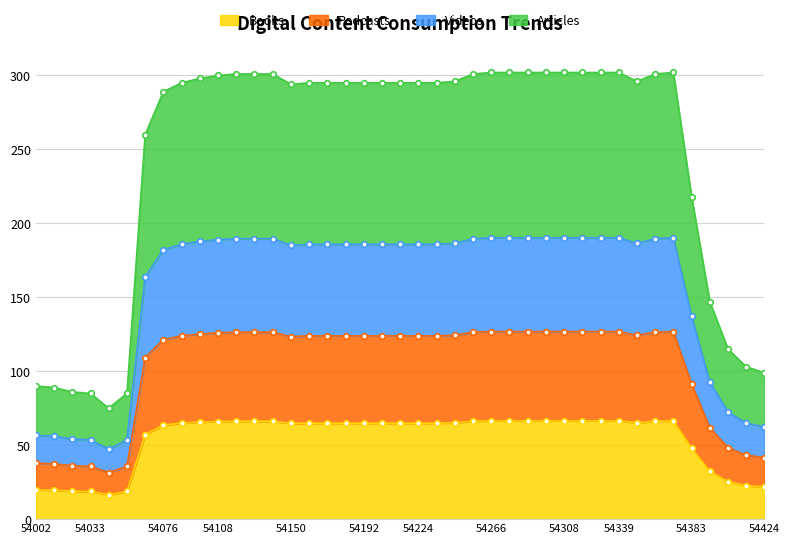

True or false: Books has a value of 66.4 at 54308.

True